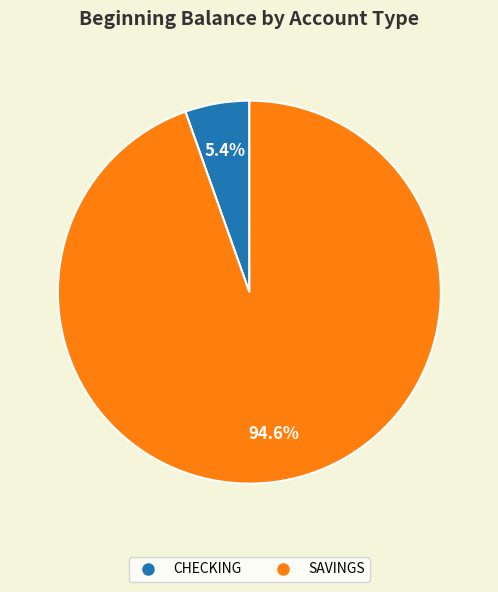

Count the number of slices in the pie.

2